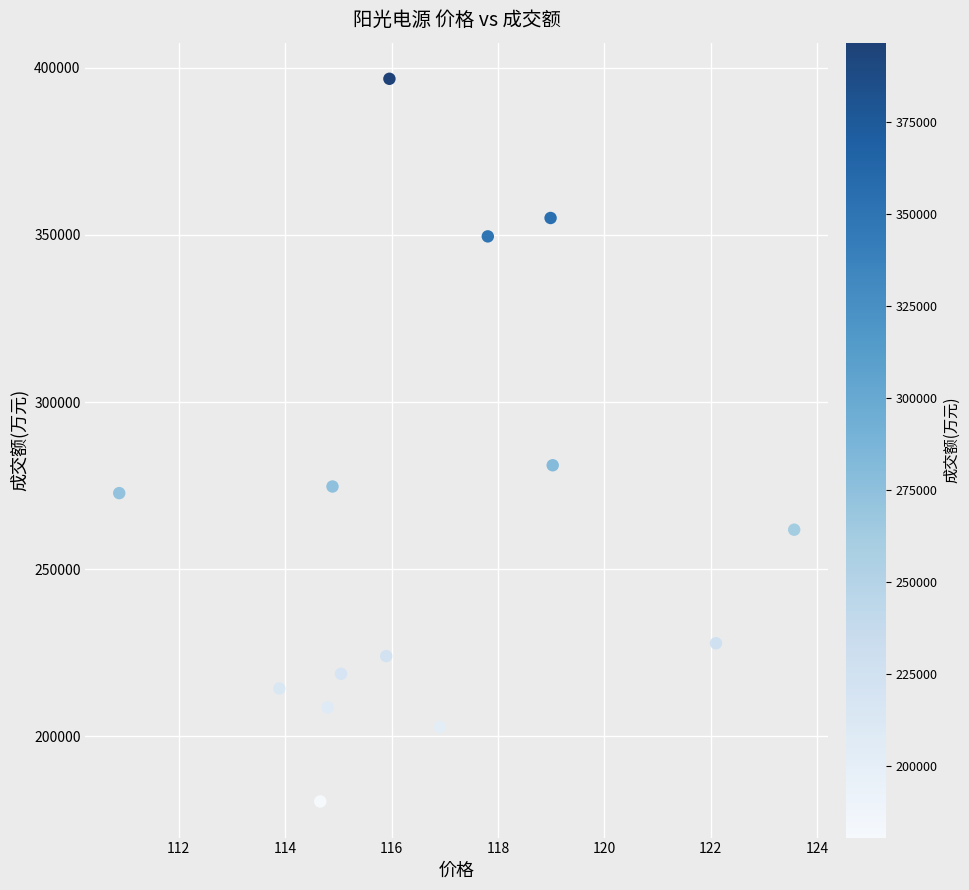

What is the range of Y values (max minus min)?

216085